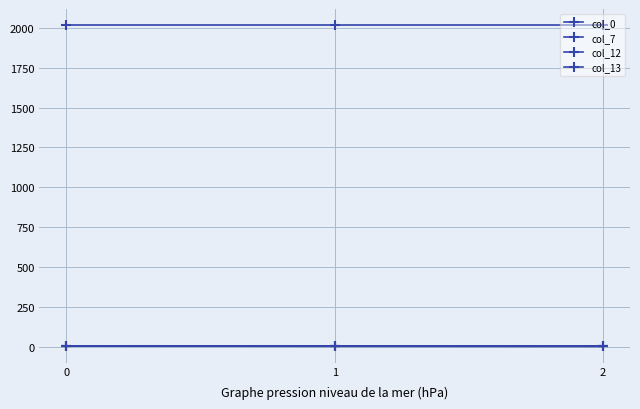

What is the sum of the col_7 values at 1 and 2?

4036